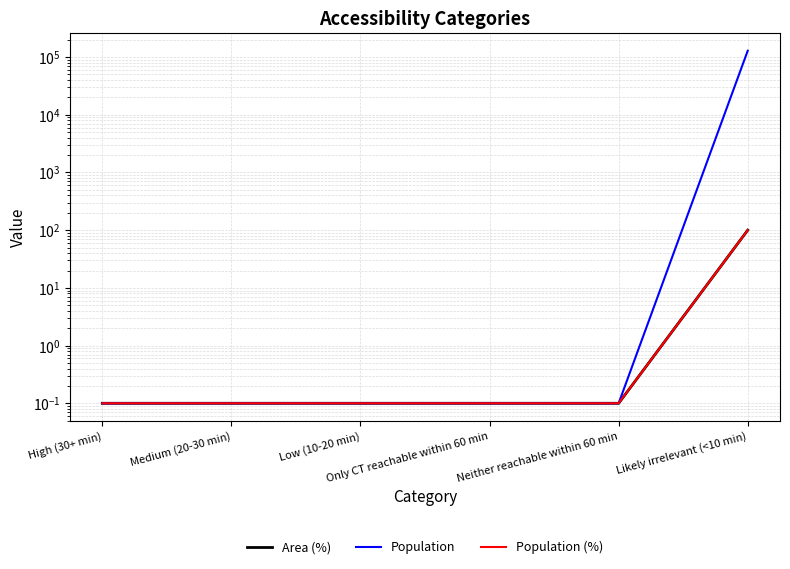

What is the sum of all Population (%) values?

100.5